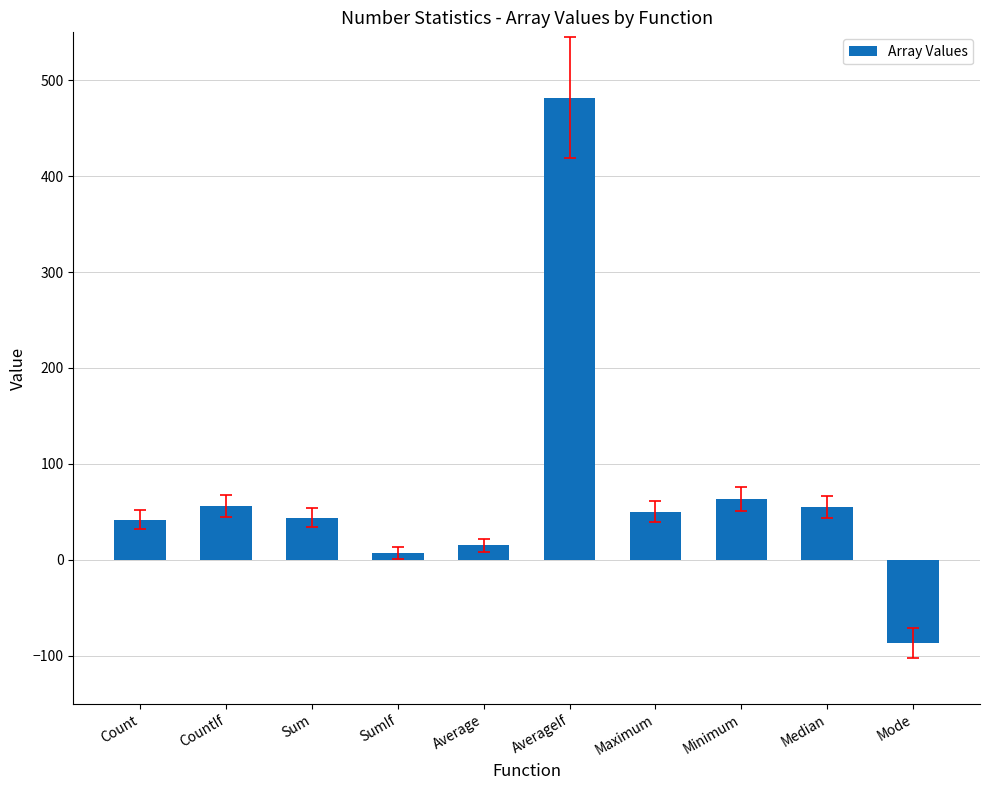

Which category has the lowest value across all series?

Mode